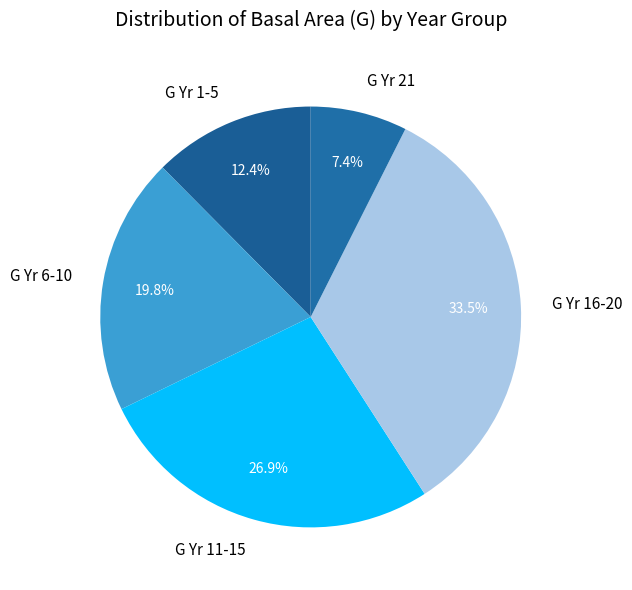

How much of the chart is everything except G Yr 6-10?

80.2%